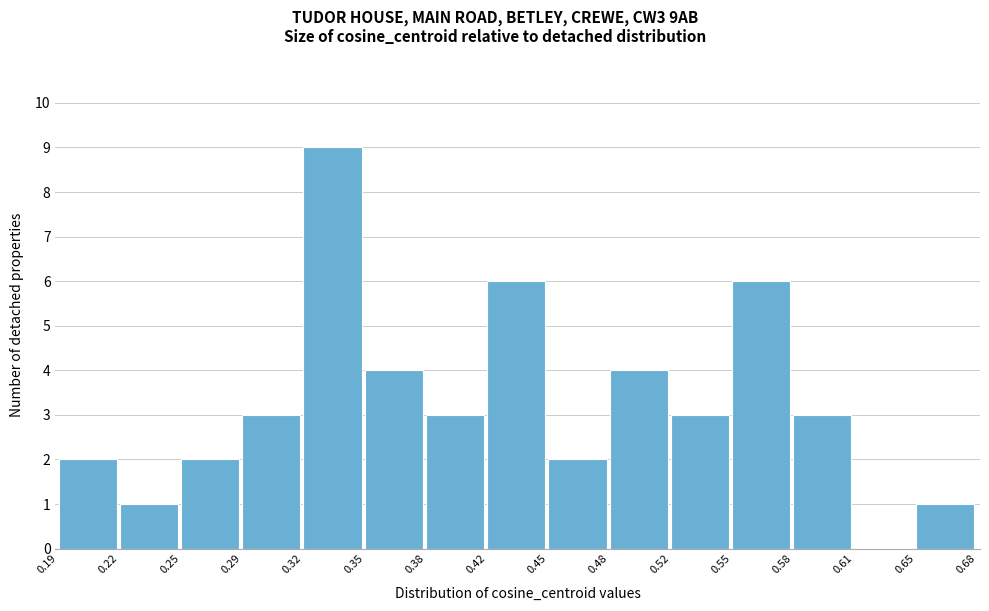

Reading left to right, list every bar in this chart as the range it spans on the x-axis followed by its height. The values are not printed on the chart, so give them approximately, as read against the axis.

0.19 to 0.22: 2
0.22 to 0.25: 1
0.25 to 0.29: 2
0.29 to 0.32: 3
0.32 to 0.35: 9
0.35 to 0.38: 4
0.38 to 0.42: 3
0.42 to 0.45: 6
0.45 to 0.48: 2
0.48 to 0.52: 4
0.52 to 0.55: 3
0.55 to 0.58: 6
0.58 to 0.61: 3
0.61 to 0.65: 0
0.65 to 0.68: 1